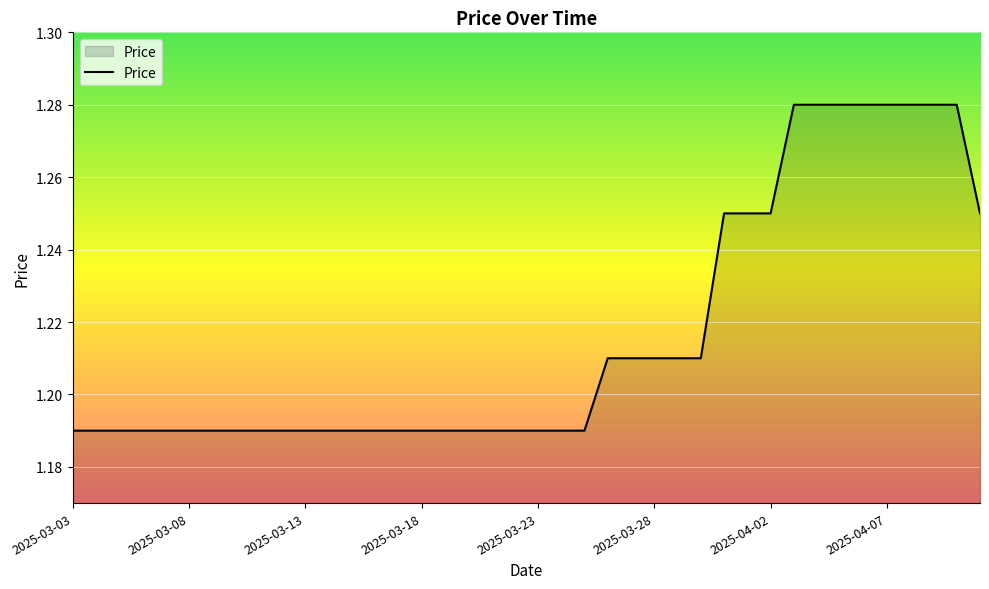

Rank the categories by value from lowest to highest.

2025-03-03, 2025-03-04, 2025-03-05, 2025-03-06, 2025-03-07, 2025-03-08, 2025-03-09, 2025-03-10, 2025-03-11, 2025-03-12, 2025-03-13, 2025-03-14, 2025-03-15, 2025-03-16, 2025-03-17, 2025-03-18, 2025-03-19, 2025-03-20, 2025-03-21, 2025-03-22, 2025-03-23, 2025-03-24, 2025-03-25, 2025-03-26, 2025-03-27, 2025-03-28, 2025-03-29, 2025-03-30, 2025-03-31, 2025-04-01, 2025-04-02, 2025-04-11, 2025-04-03, 2025-04-04, 2025-04-05, 2025-04-06, 2025-04-07, 2025-04-08, 2025-04-09, 2025-04-10